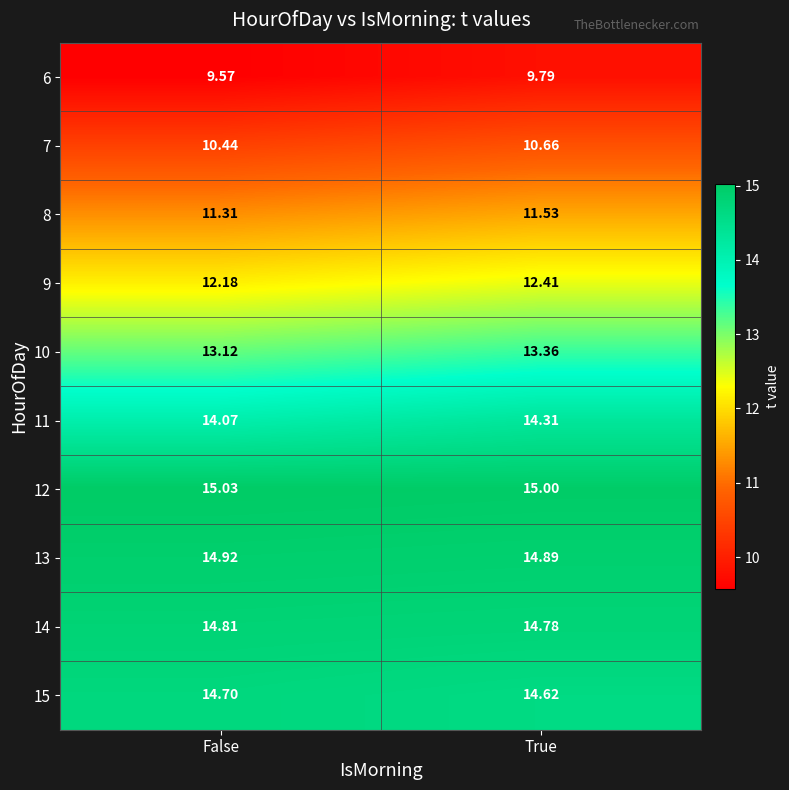

What is the difference between the highest and lowest values at True?

5.2